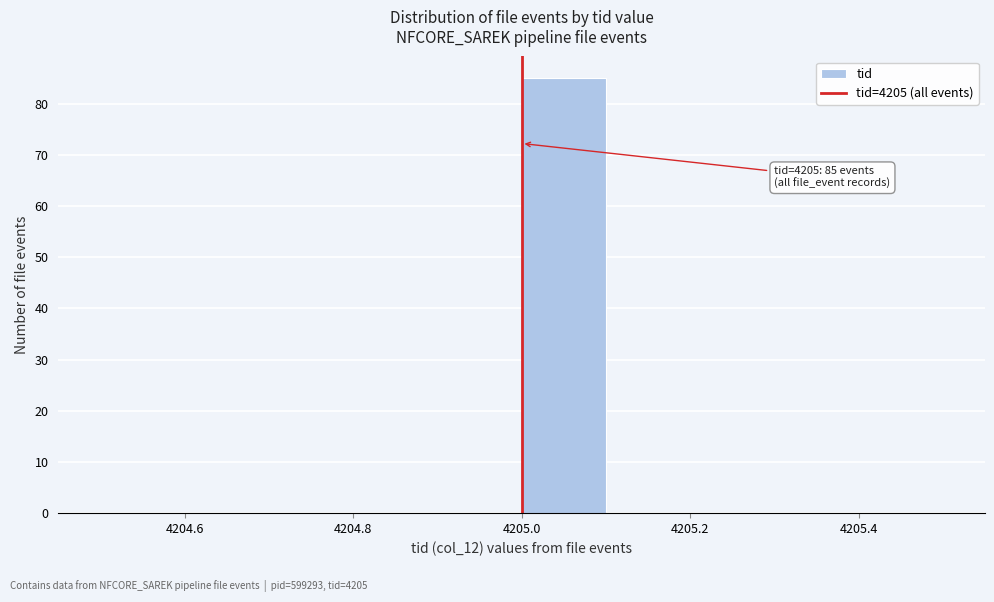

Which range on the x-axis has the tallest bar?

4205.0 to 4205.1